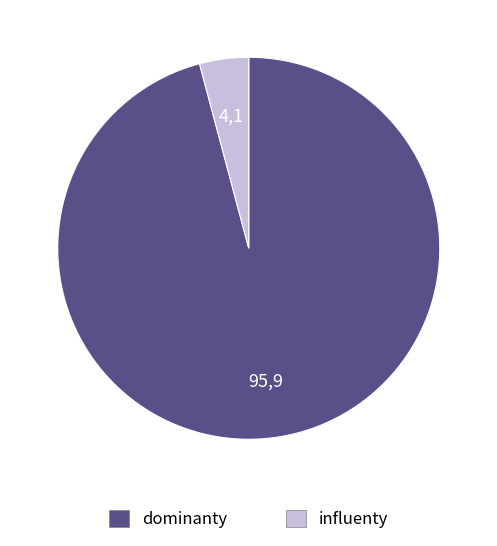

How many slices are in this pie chart?

2